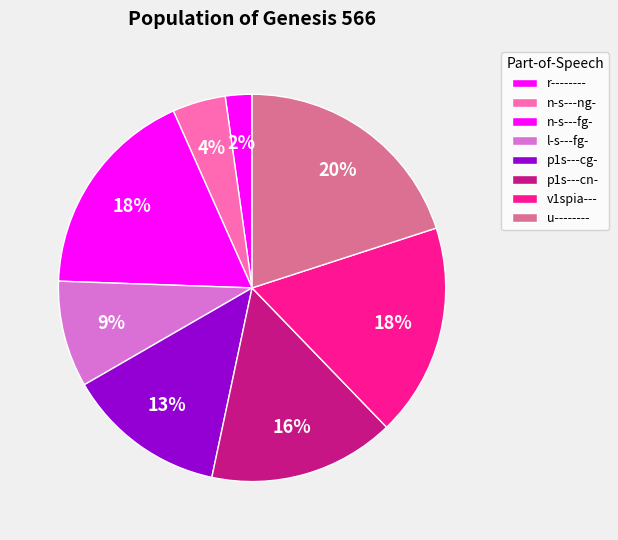

How much of the chart is everything except u--------?

80.0%